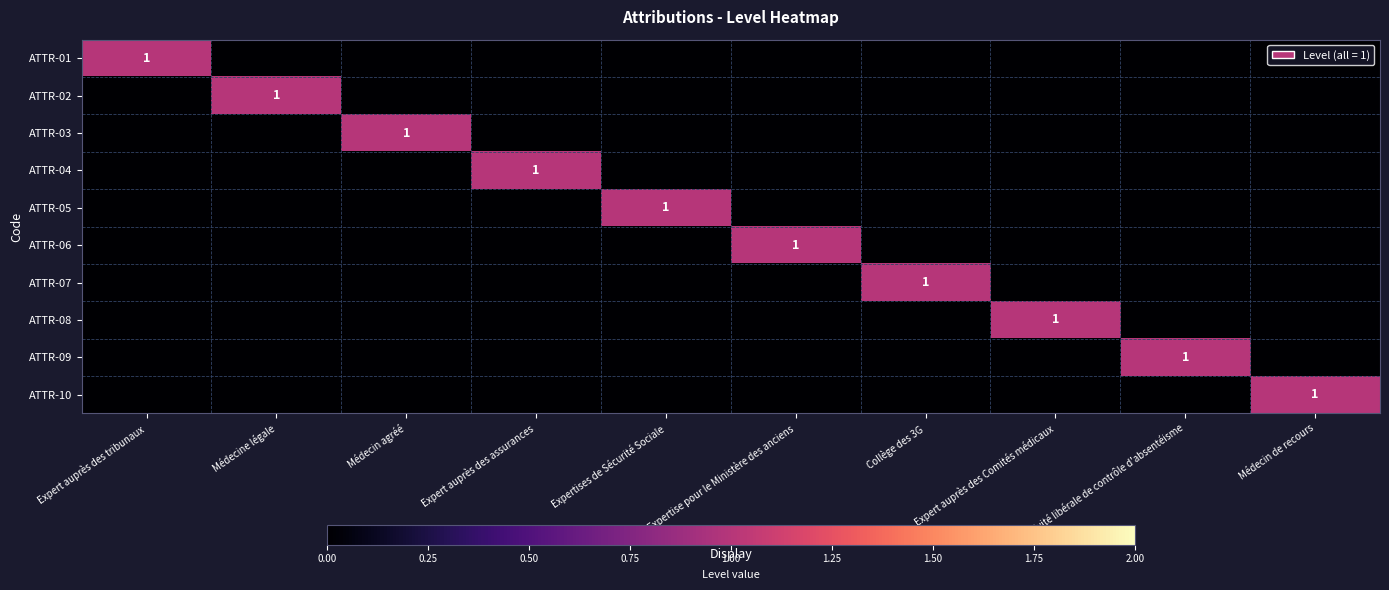

Between Médecin agréé and Expertises de Sécurité Sociale, which series saw the biggest shift?

ATTR-03